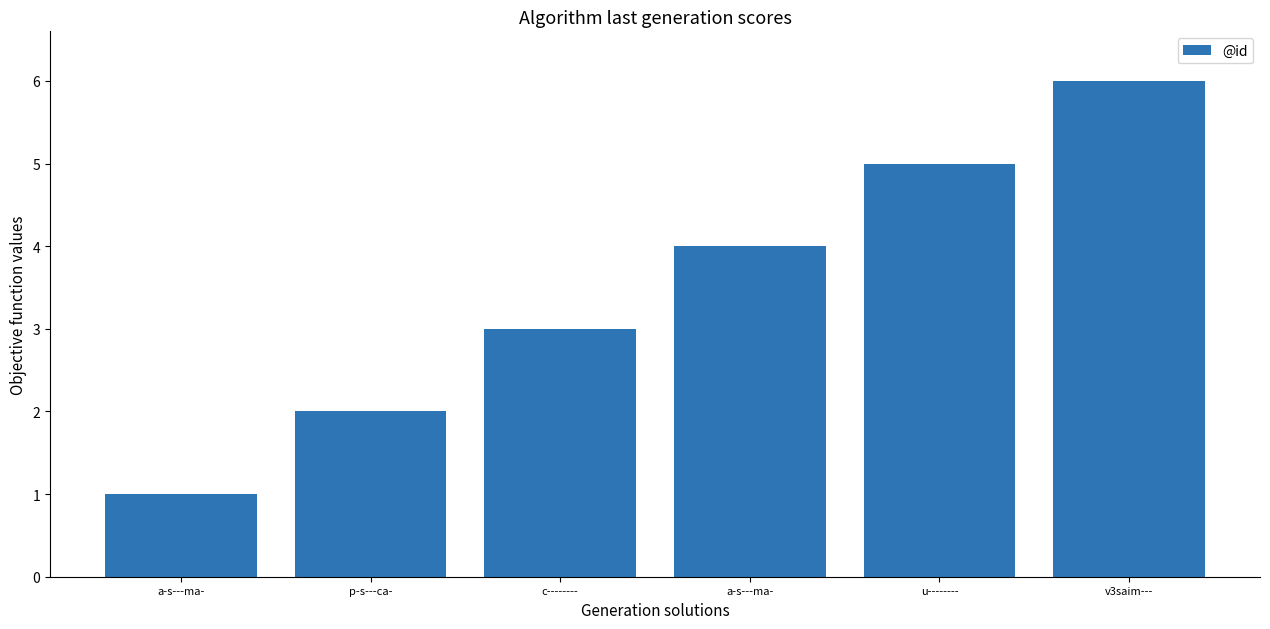

Which label corresponds to the largest value in the chart?

v3saim---